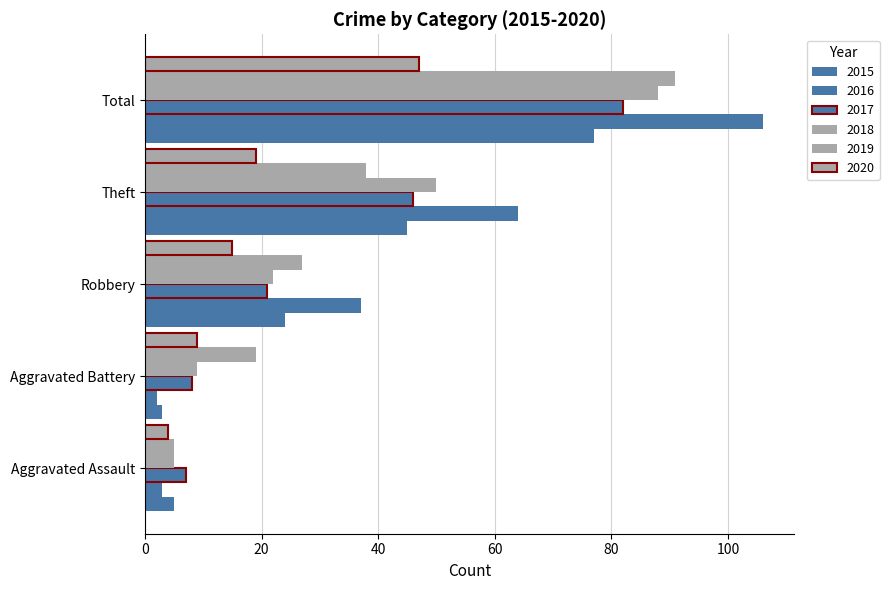

Reading right to left, transcribe all the data shown in this chart.

2015: 77	45	24	3	5
2016: 106	64	37	2	3
2017: 82	46	21	8	7
2018: 88	50	22	9	5
2019: 91	38	27	19	5
2020: 47	19	15	9	4